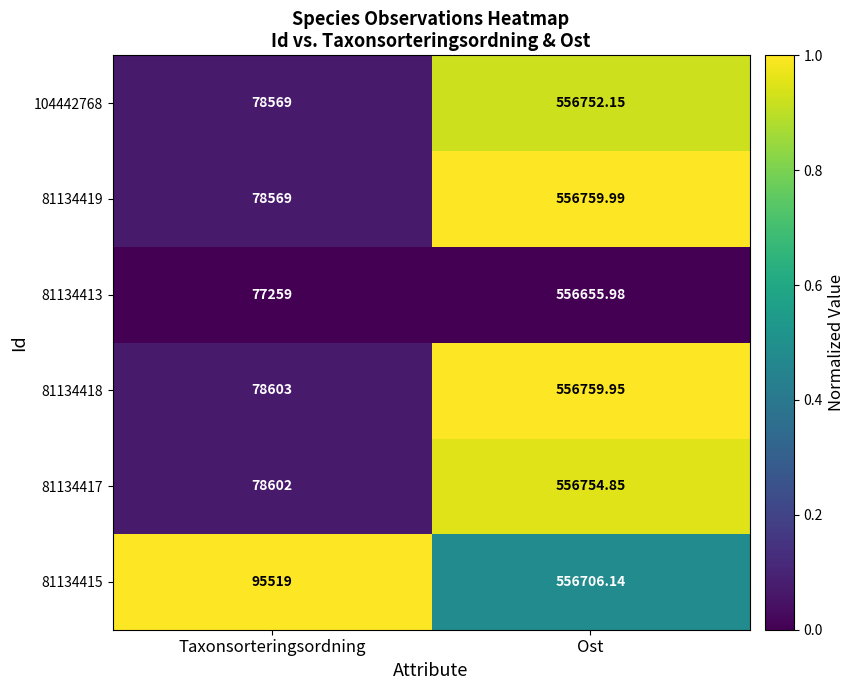

What is the spread (max minus min) of values at Ost?

104.0